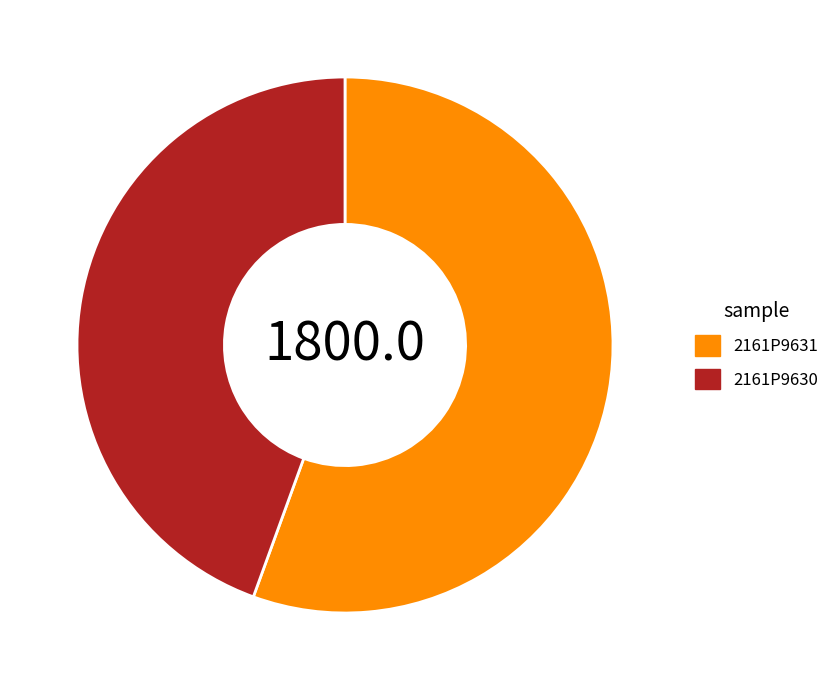

Is the sum of 2161P9631 and 2161P9630 greater than half?

Yes